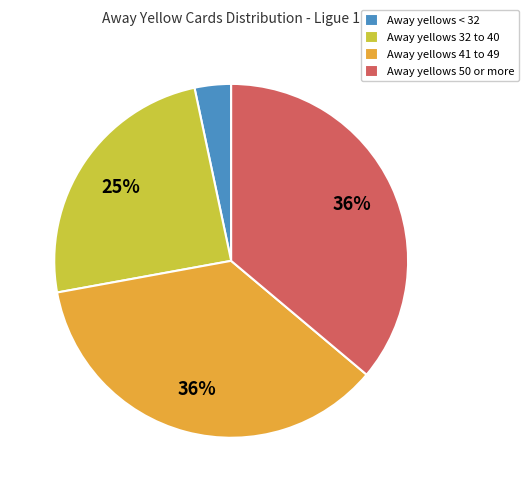

Which has a higher value, Away yellows < 32 or Away yellows 50 or more?

Away yellows 50 or more